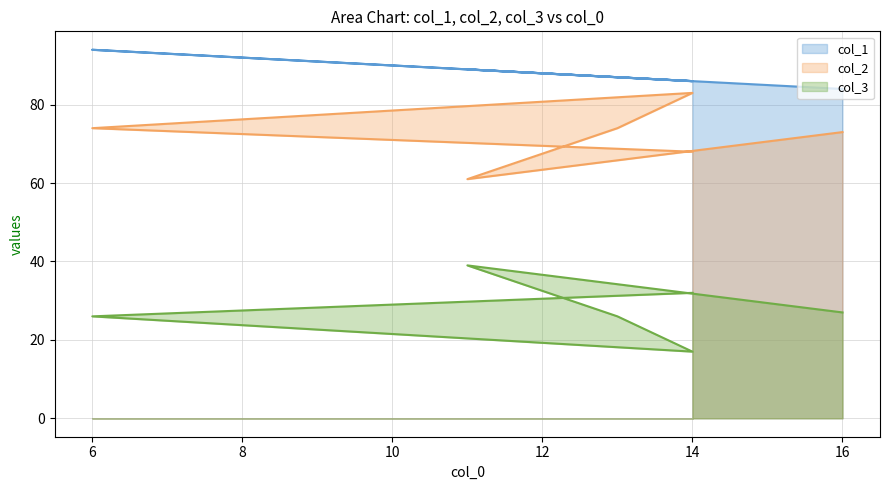

What is the difference between the second highest and second lowest values in the col_3 series?

6